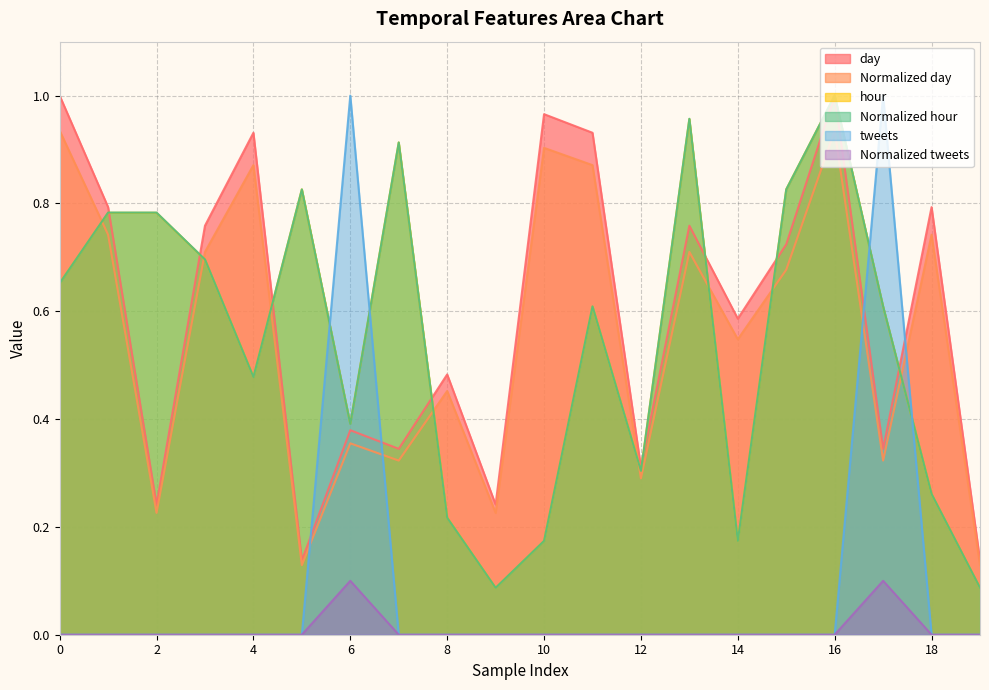

The hour series shows 0.3 at 3. True or false?

False